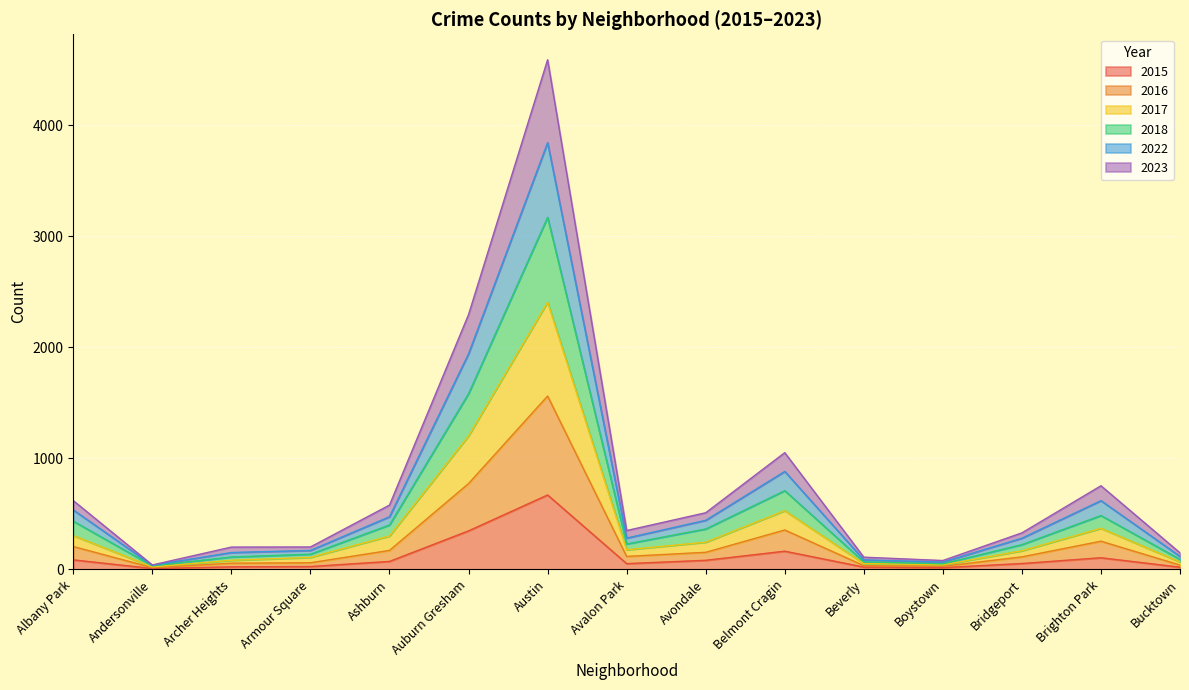

At which label does 2015 reach its peak?

Austin